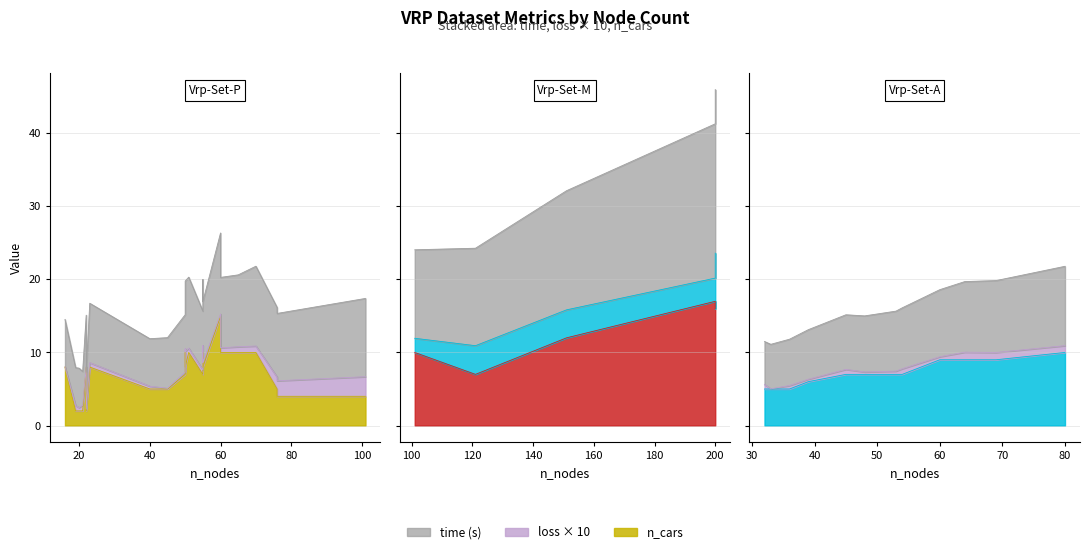

At which label does time reach its peak?

200